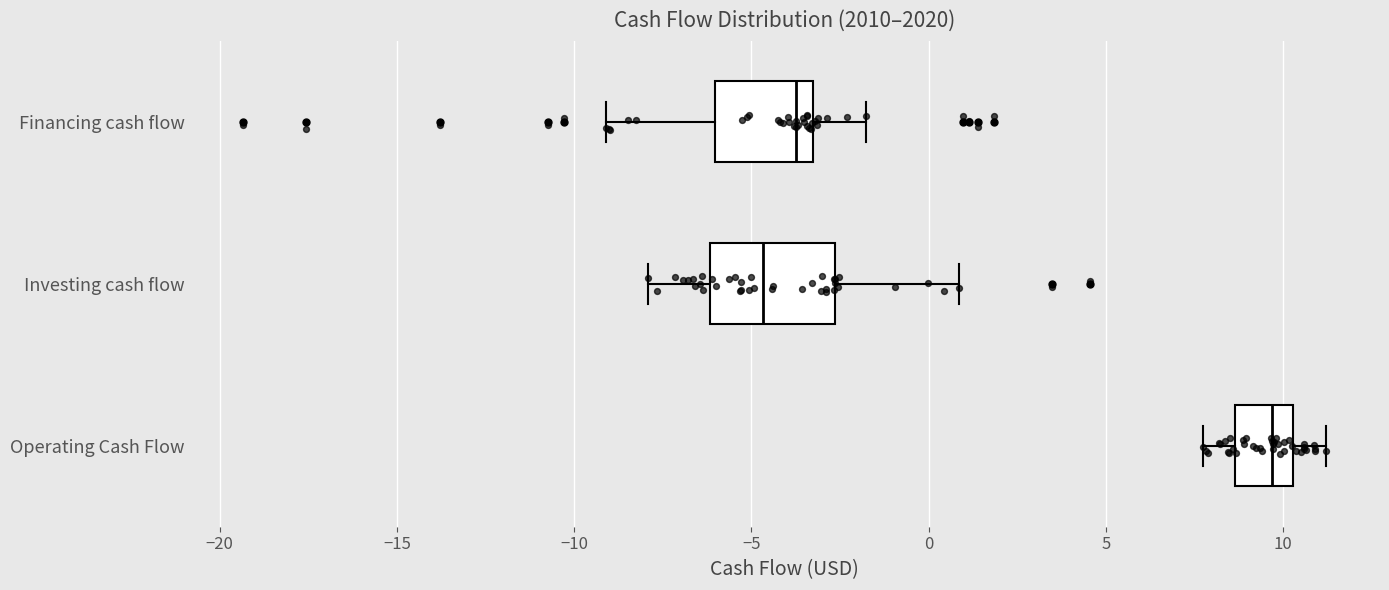

Comparing the boxes themselves (not the whiskers), which one is the widest?

Investing cash flow